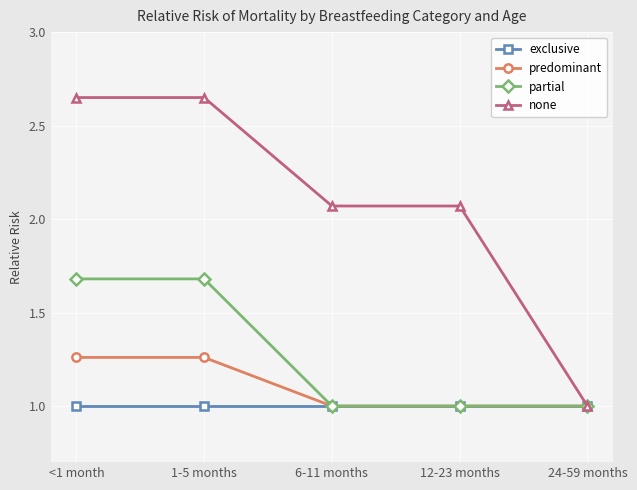

What is the minimum value shown in the chart?

1.0